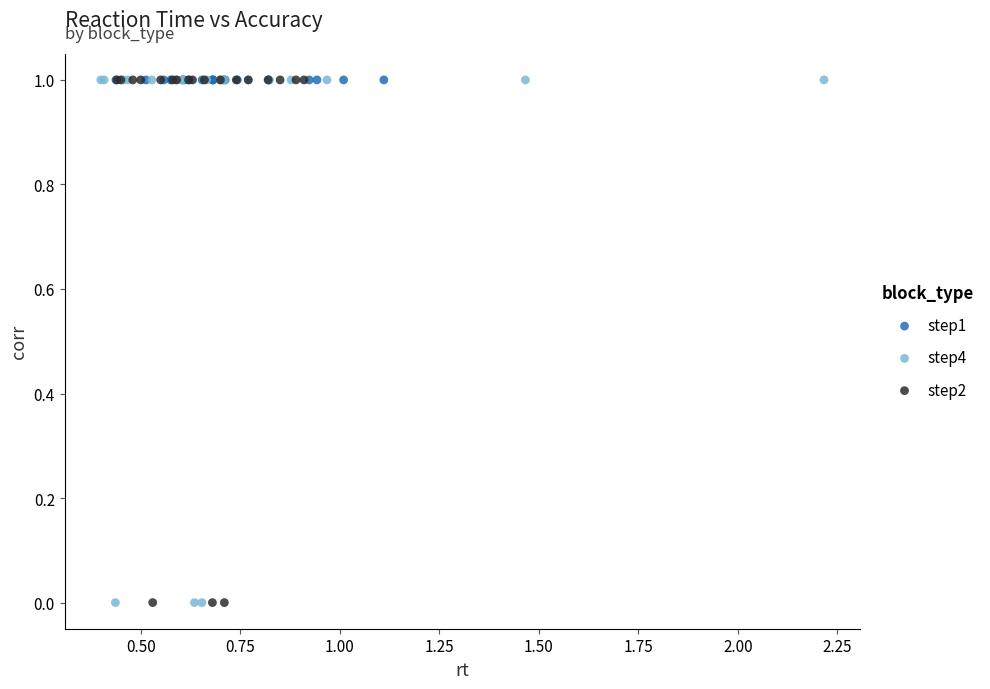

What are all the series names shown in the legend?

step1, step4, step2